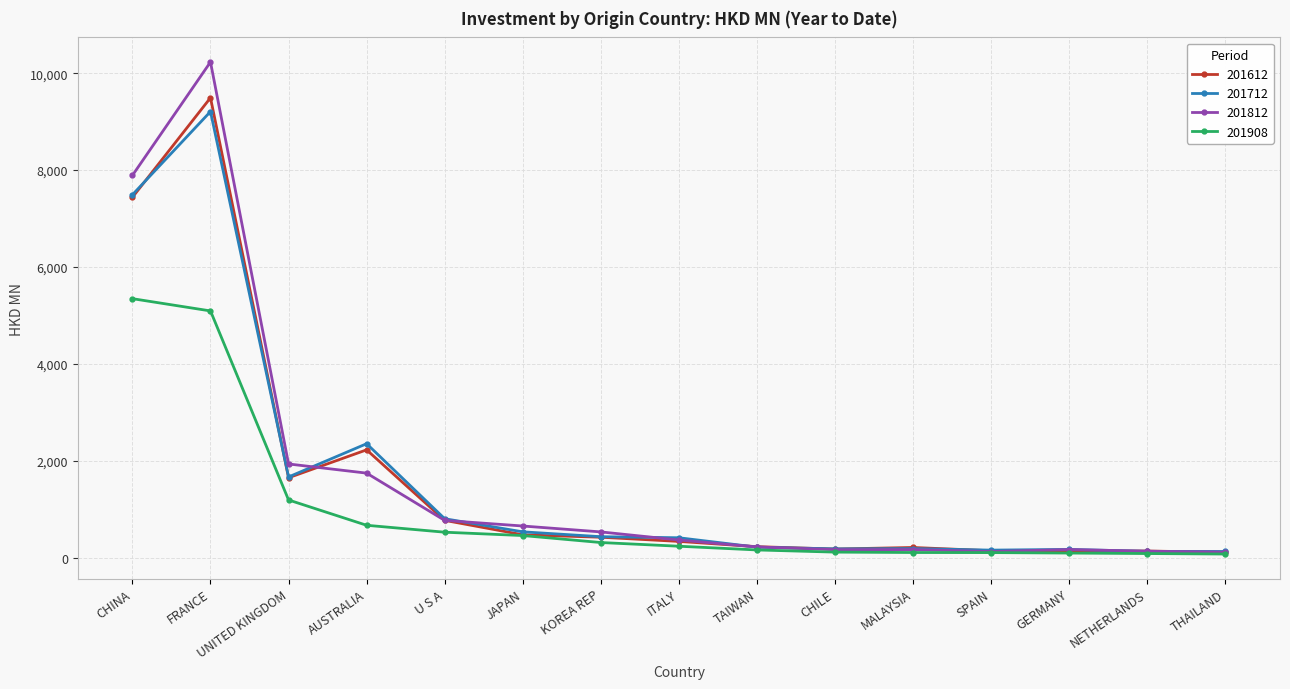

At which category is the sum across all series the highest?

FRANCE